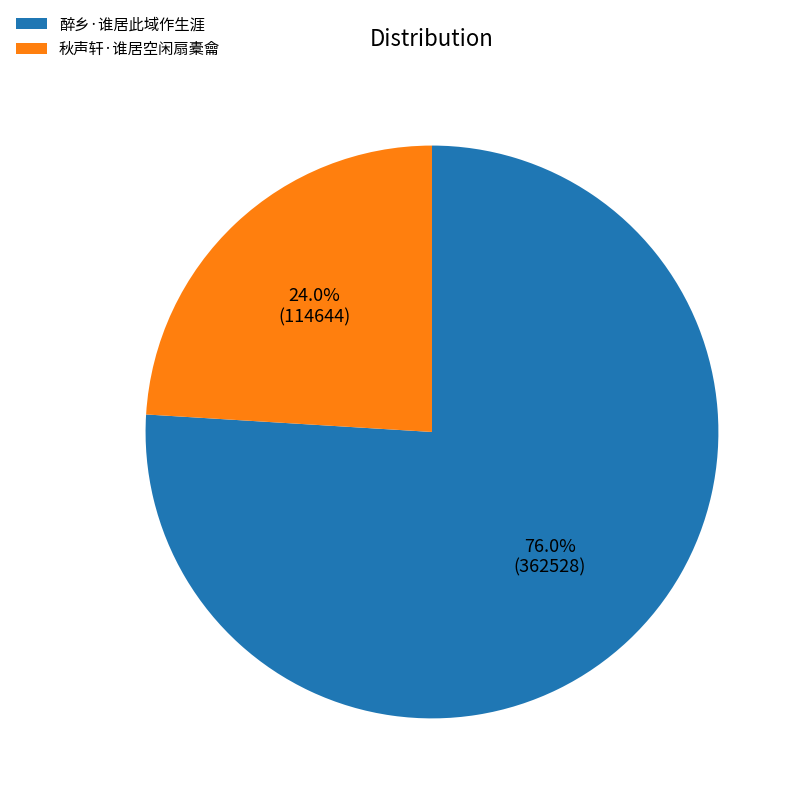

Is it true that 醉乡·谁居此域作生涯 is 76% of the pie?

True